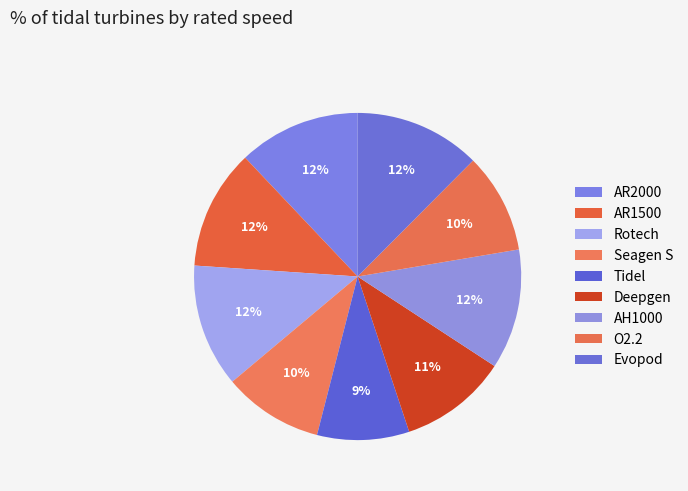

Approximately how many times larger is the value at Seagen S compared to Evopod?

0.8